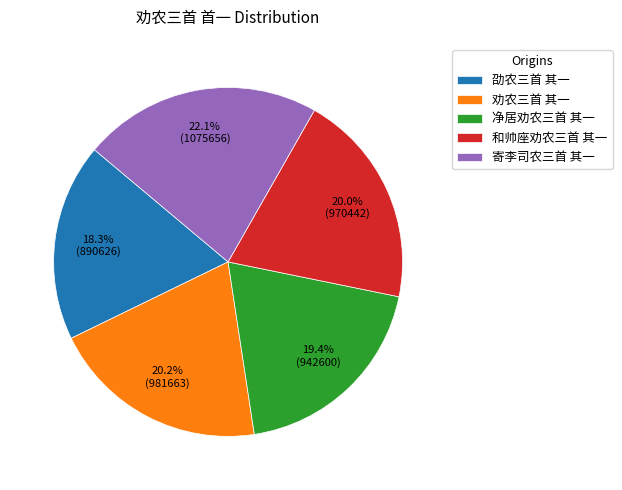

Is it true that 劭农三首 其一 is 18% of the pie?

True